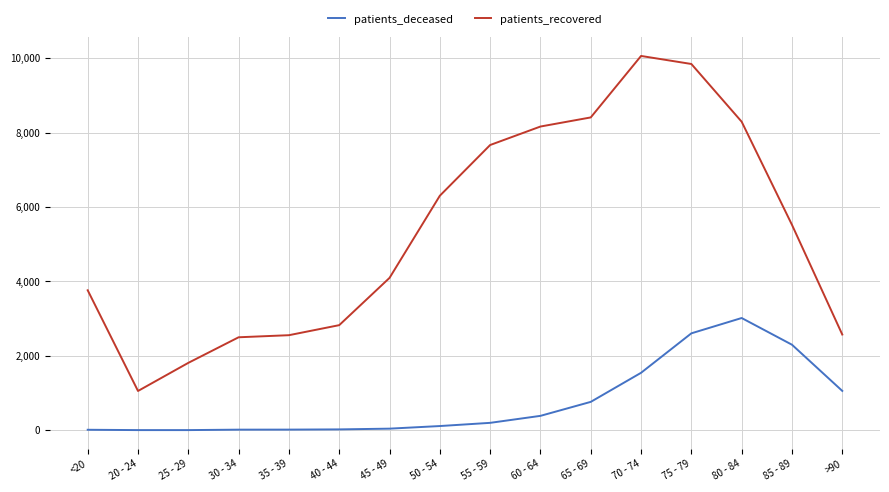

What is the approximate value of patients_deceased at 60 - 64?

386